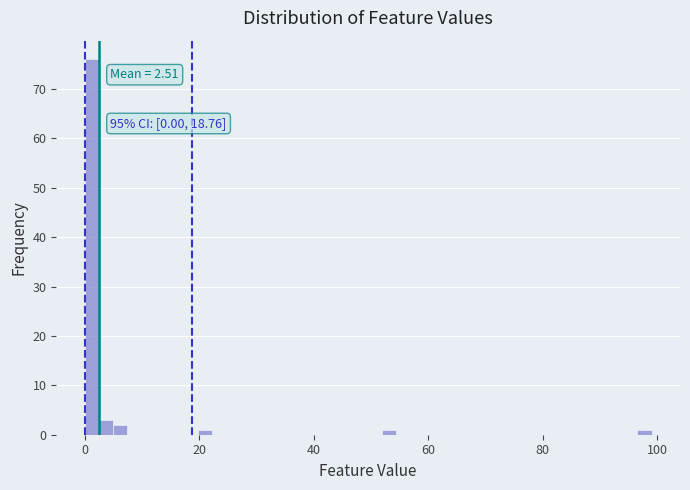

Around what value on the x-axis is the tallest bar? Give the approximate position of its centre, as read against the axis.

2